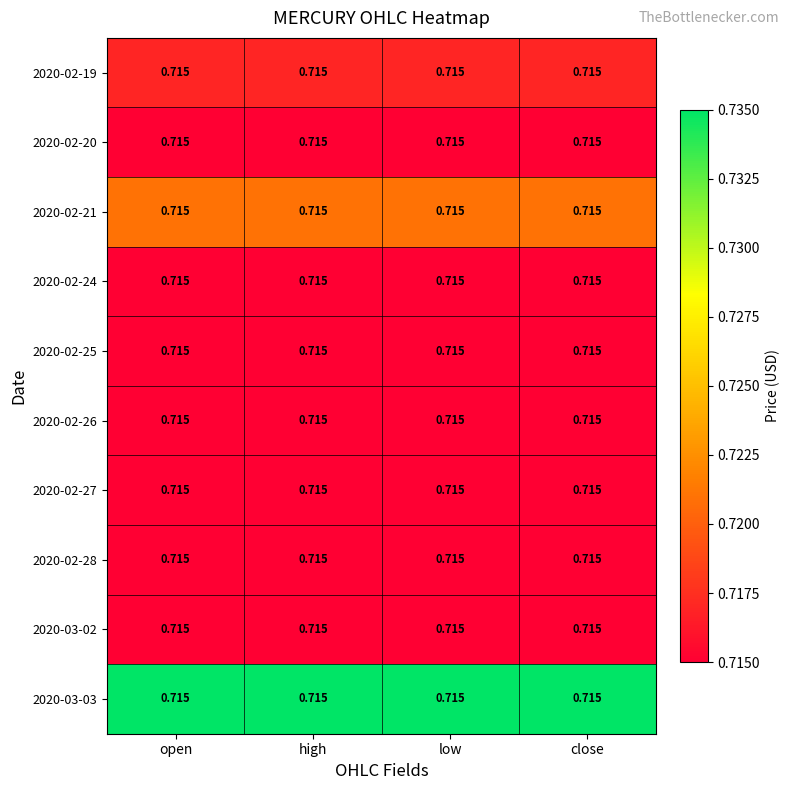

Reading right to left, what are all the values shown in this chart?

2020-02-19: close=0.7	low=0.7	high=0.7	open=0.7
2020-02-20: close=0.7	low=0.7	high=0.7	open=0.7
2020-02-21: close=0.7	low=0.7	high=0.7	open=0.7
2020-02-24: close=0.7	low=0.7	high=0.7	open=0.7
2020-02-25: close=0.7	low=0.7	high=0.7	open=0.7
2020-02-26: close=0.7	low=0.7	high=0.7	open=0.7
2020-02-27: close=0.7	low=0.7	high=0.7	open=0.7
2020-02-28: close=0.7	low=0.7	high=0.7	open=0.7
2020-03-02: close=0.7	low=0.7	high=0.7	open=0.7
2020-03-03: close=0.7	low=0.7	high=0.7	open=0.7